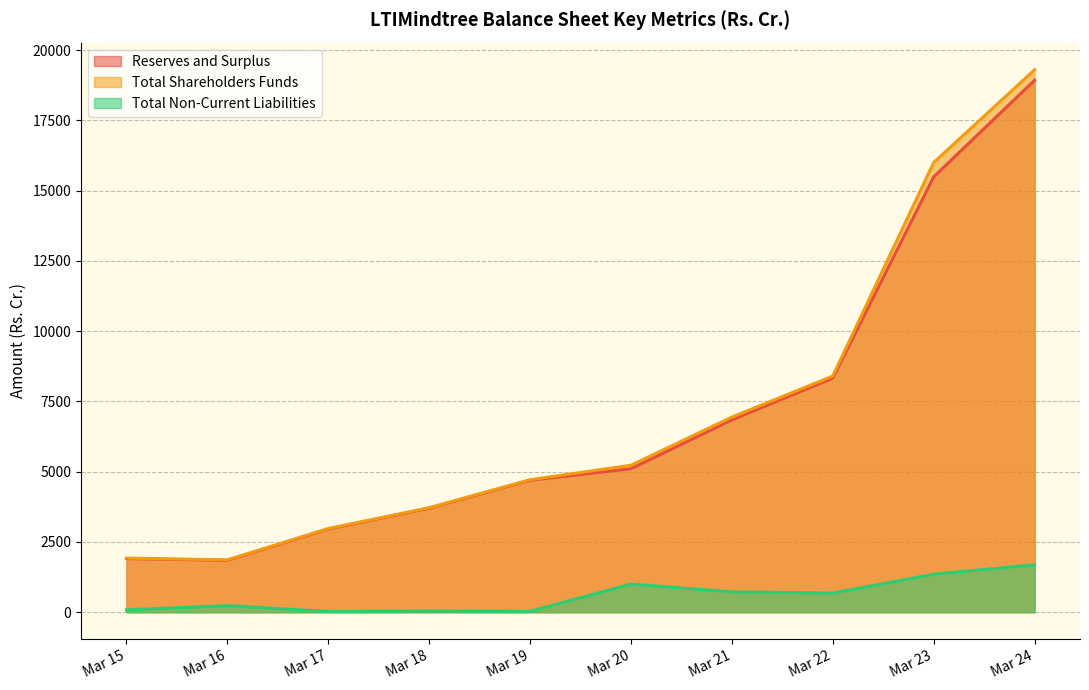

Between Mar 15 and Mar 19, which series saw the biggest shift?

Total Shareholders Funds